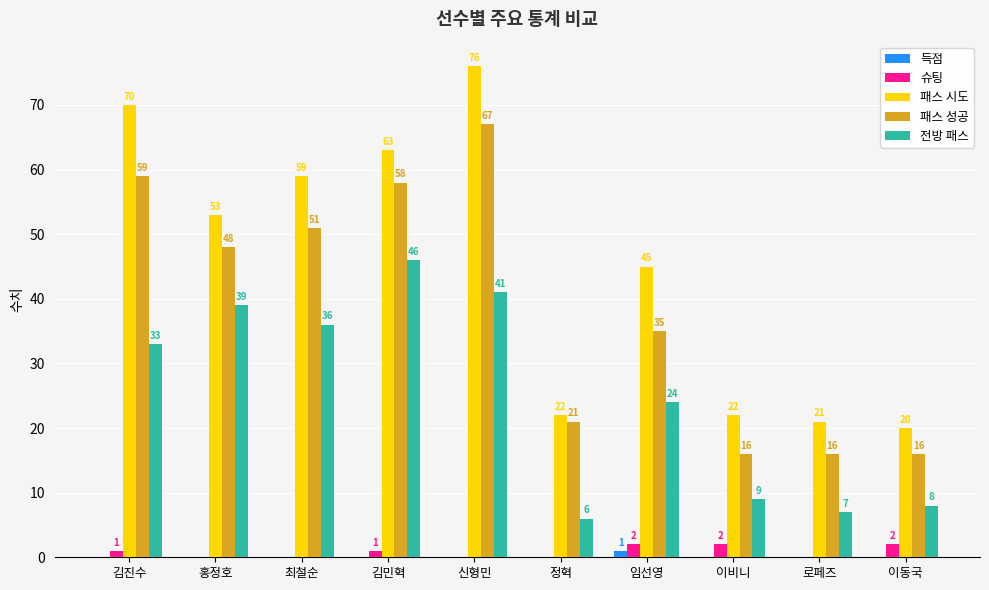

What is the sum of all 전방 패스 values?

249